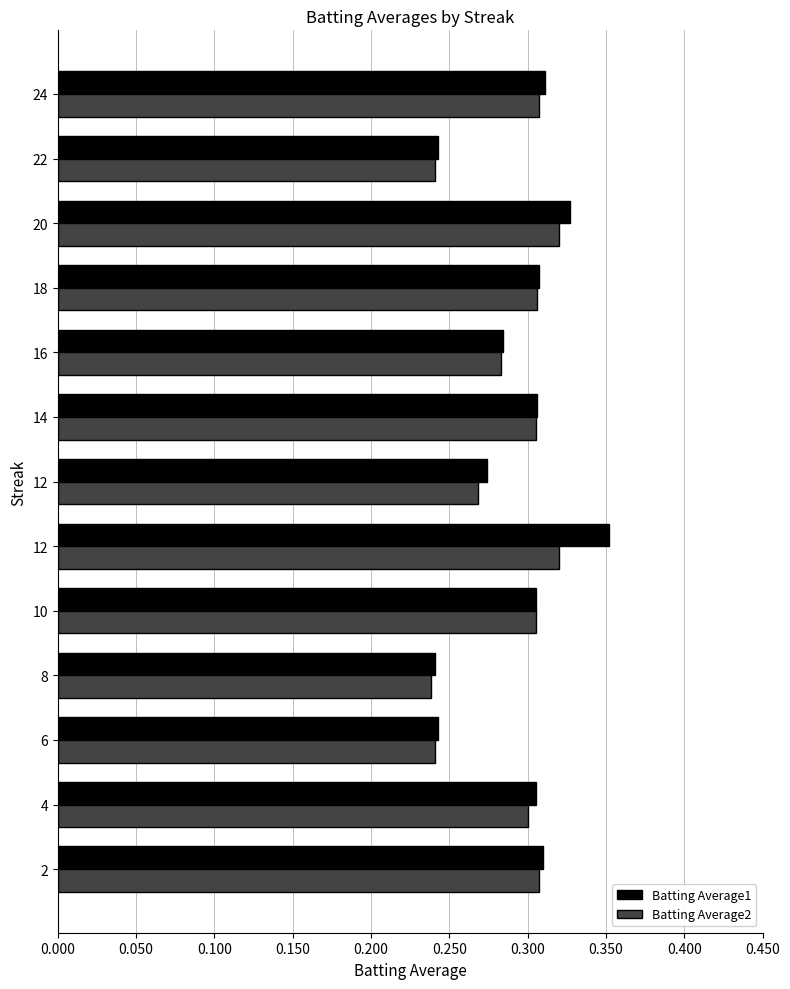

Rank the series by their average value, from highest to lowest.

Batting Average1, Batting Average2